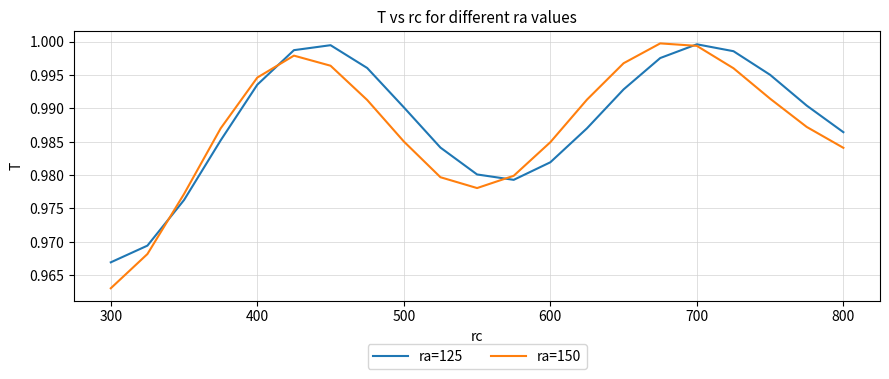

Which series has the widest spread of values?

ra=150